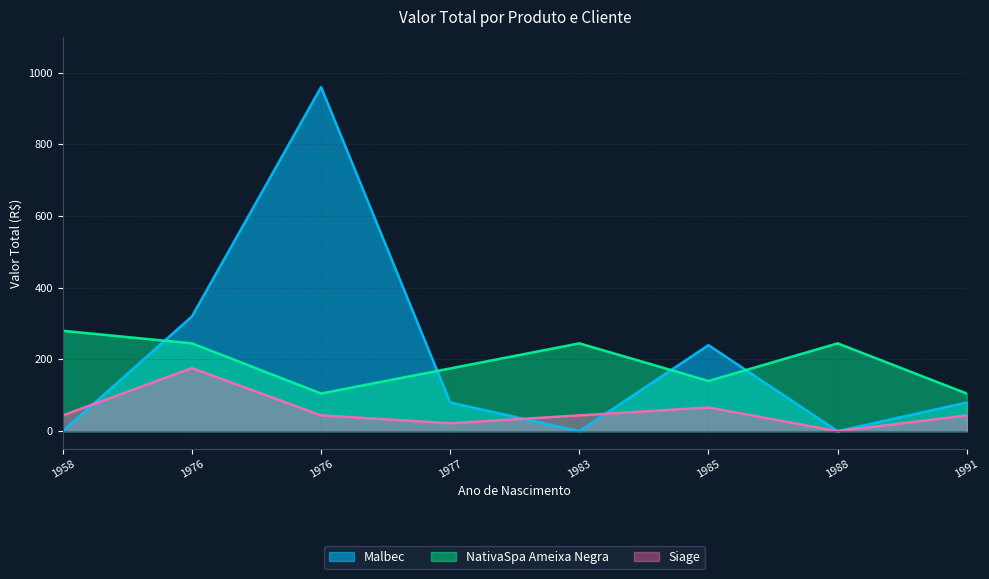

What value does the Malbec series have at Filisberto(1985), to the nearest 10?

240